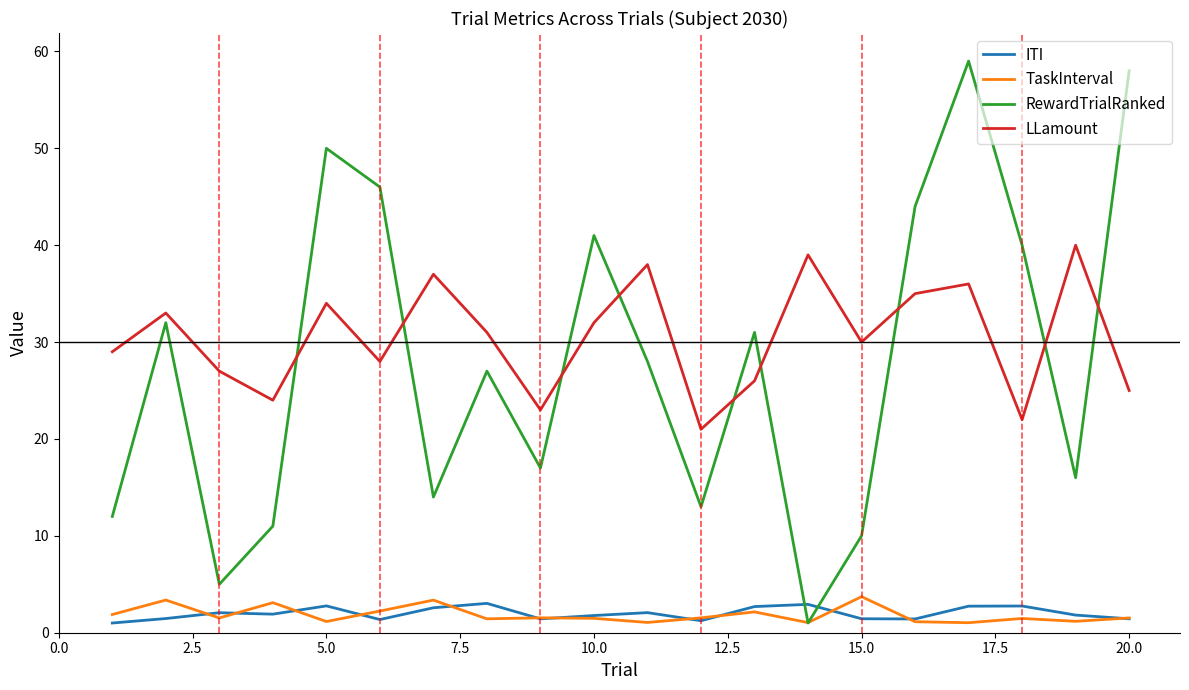

Does the chart have visible grid lines?

No